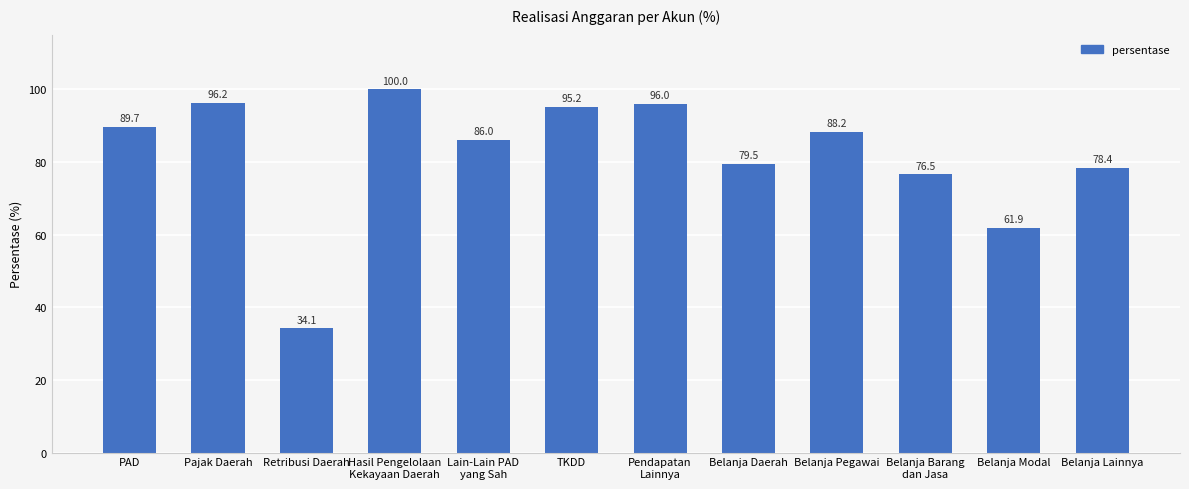

What is the label of the 6th bar from the left?

TKDD